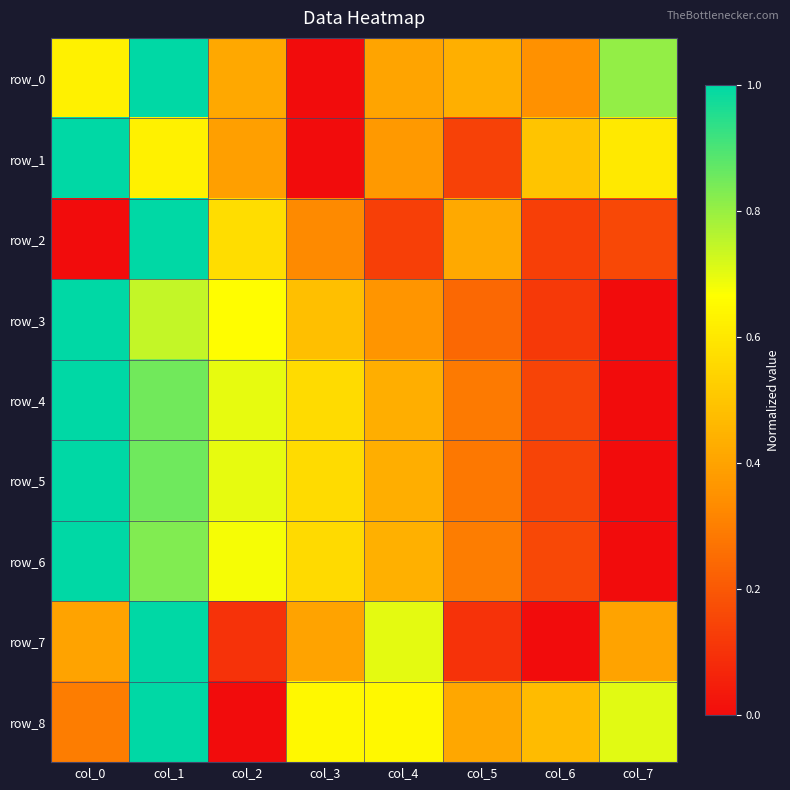

The value of row_4 at col_1 is 0.2. True or false?

False